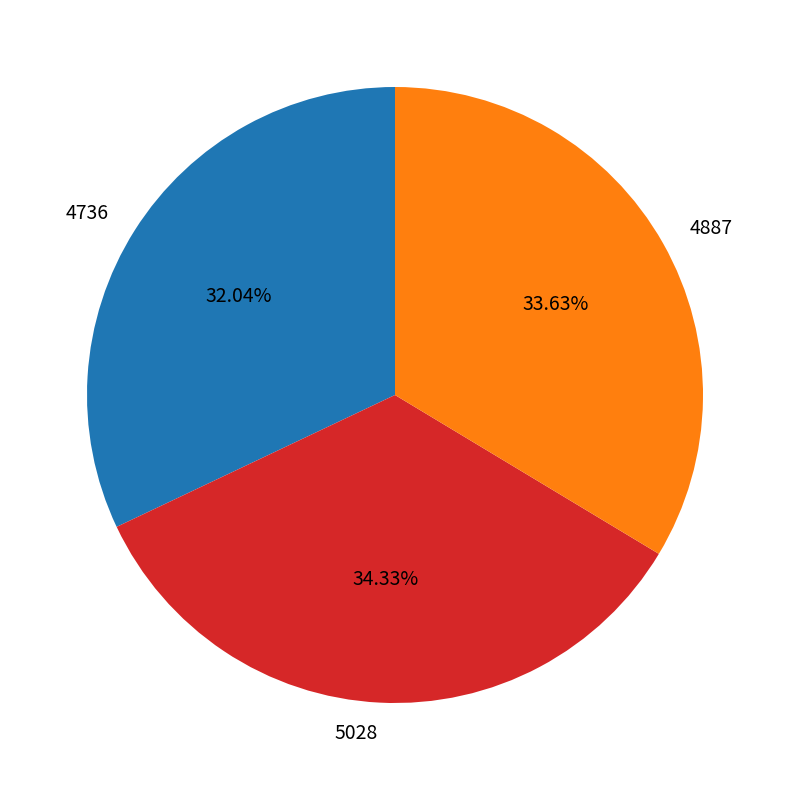

To the nearest percent, what percentage of the pie is 4887?

34%